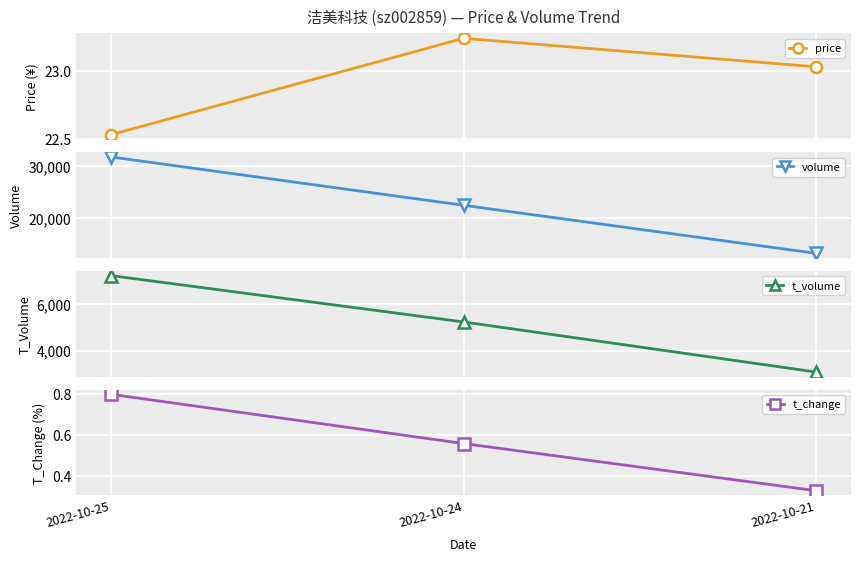

What is the maximum value shown in the chart?

31798.0